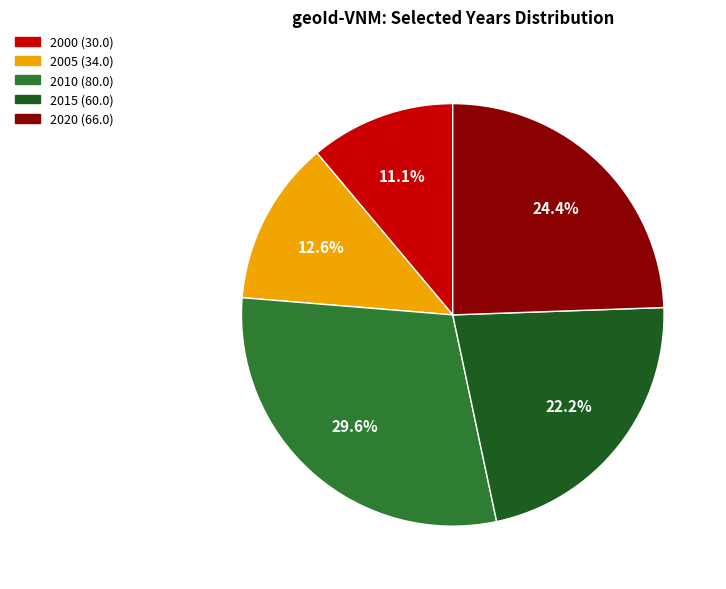

Is there a majority slice in this chart?

No